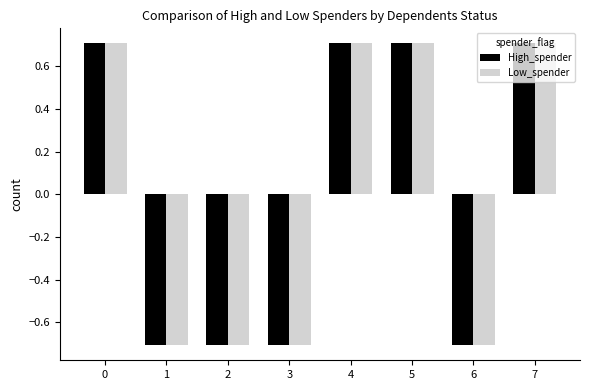

What is the maximum value shown in the chart?

0.7